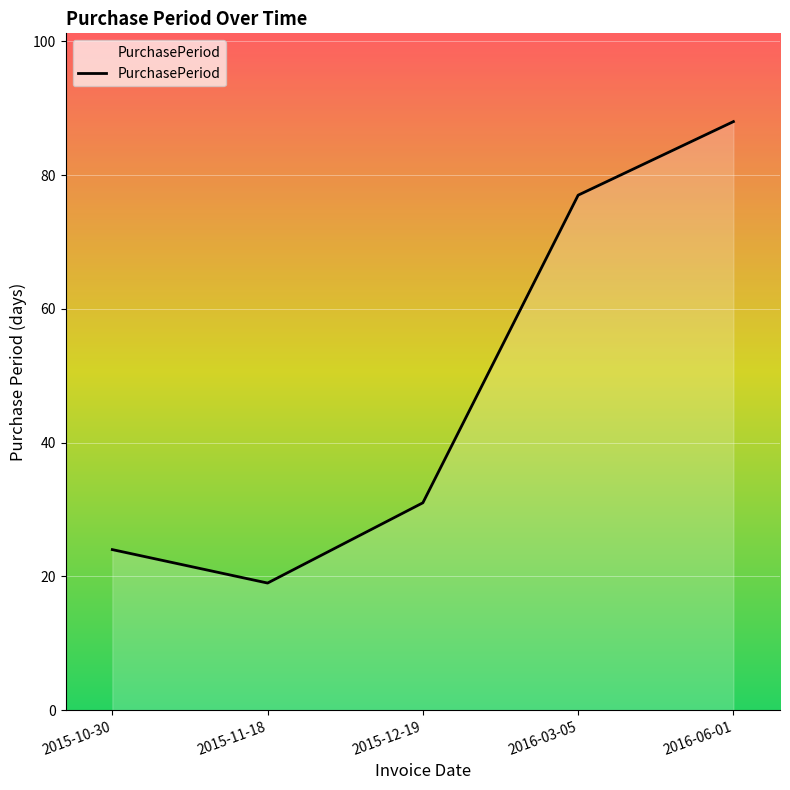

How many series are shown in this chart?

1